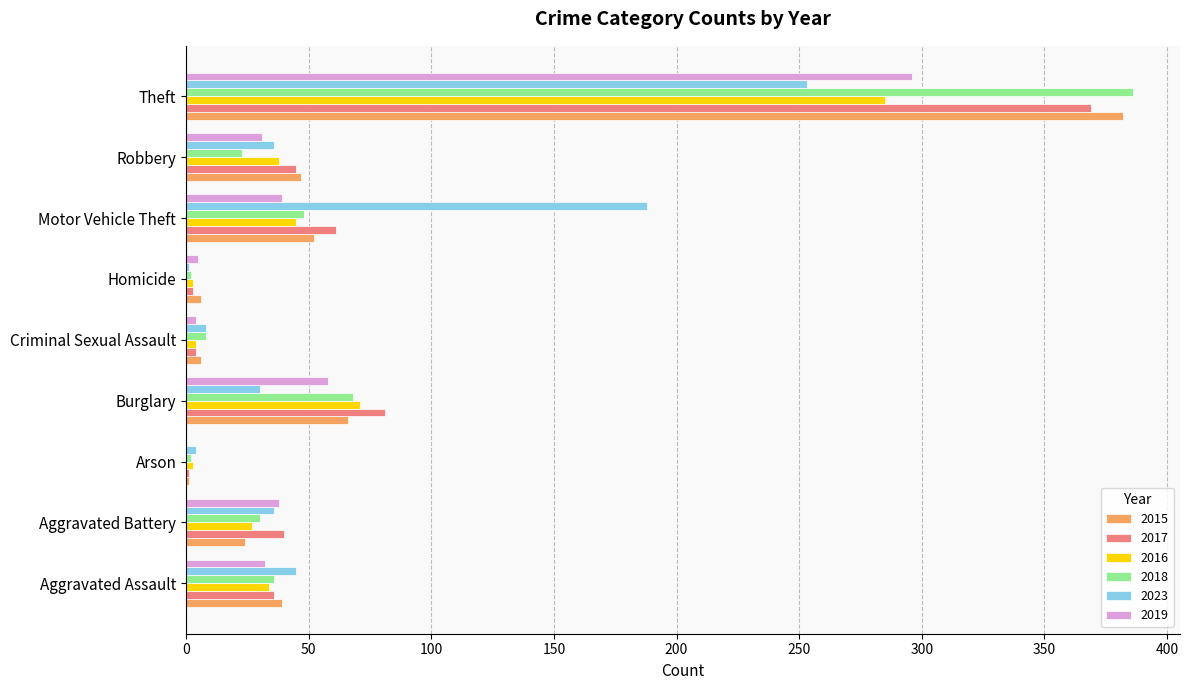

Is the value of 2019 at Motor Vehicle Theft greater than the value of 2016 at Theft?

No